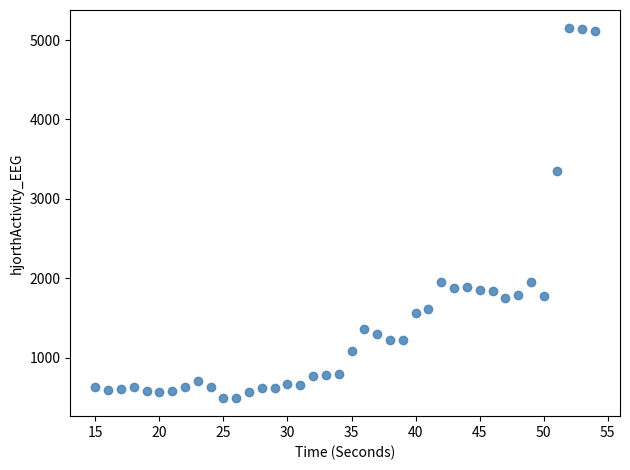

What is the range of X values (max minus min)?

39.0